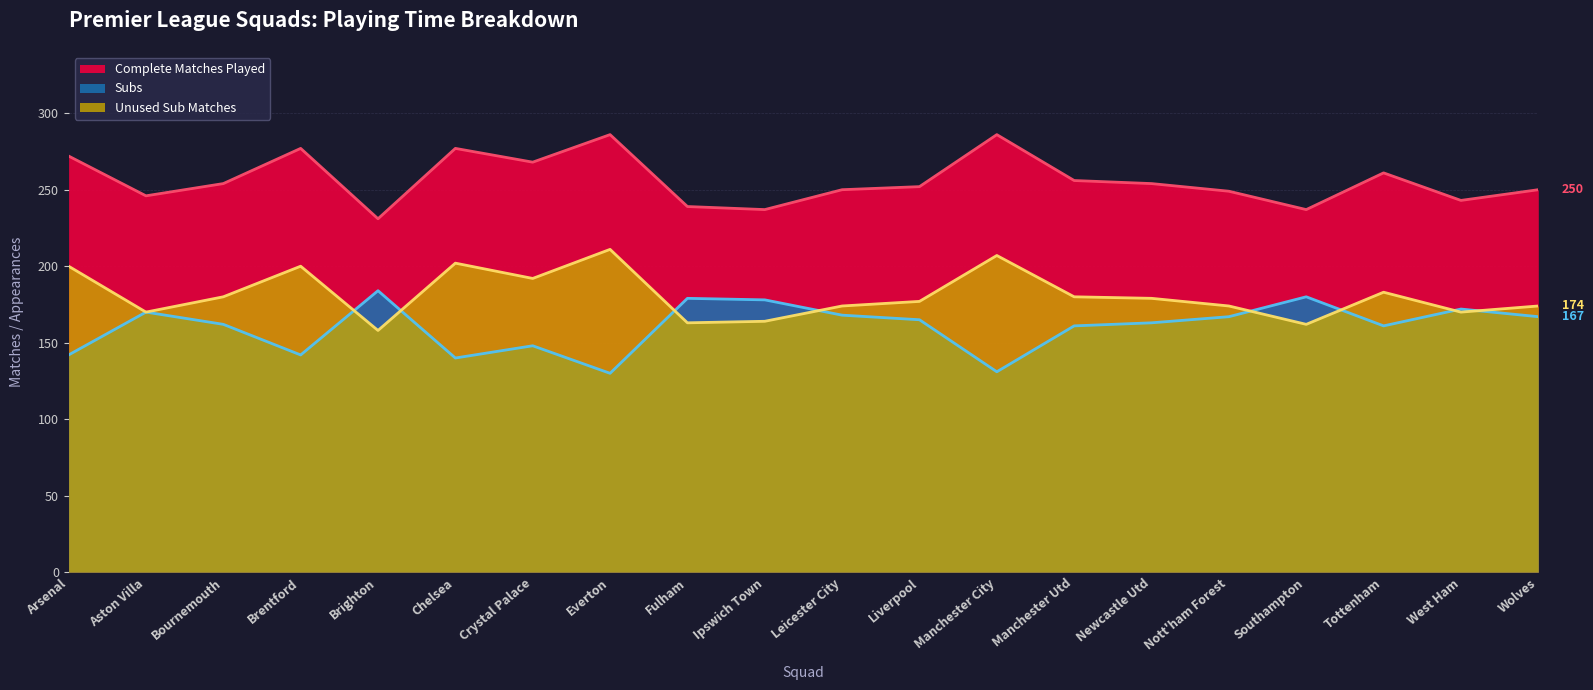

Is the value of Complete Matches Played at Newcastle Utd greater than the value of matchesasunusedSub at Southampton?

Yes